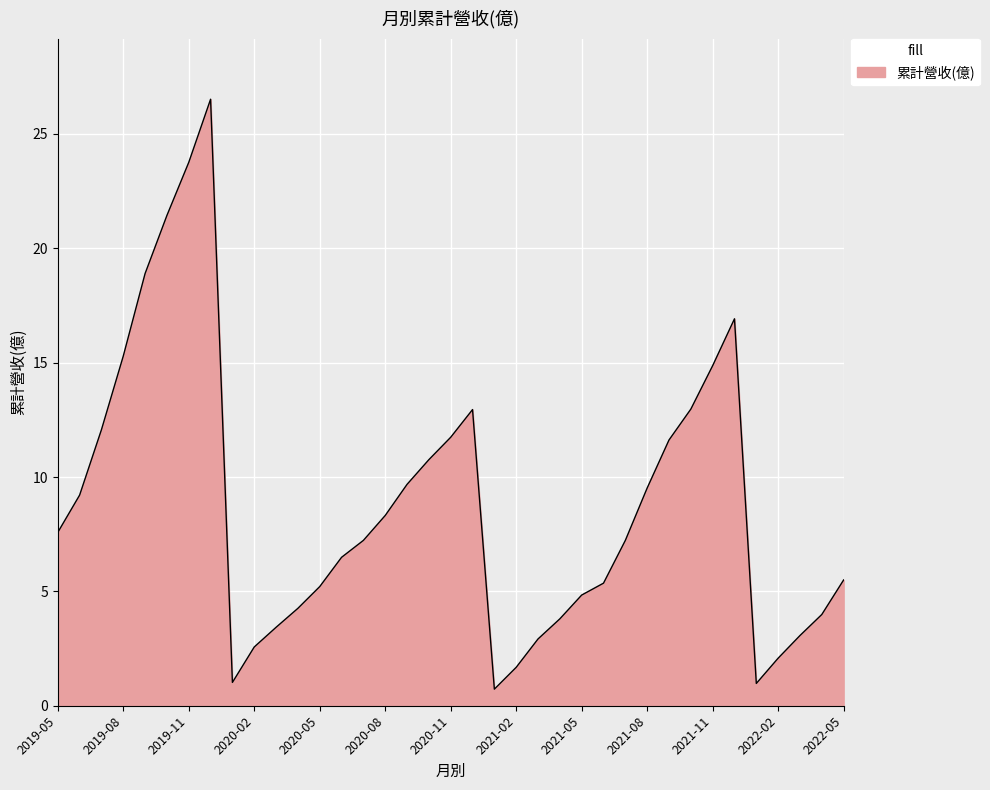

What is the smallest value displayed?

0.7